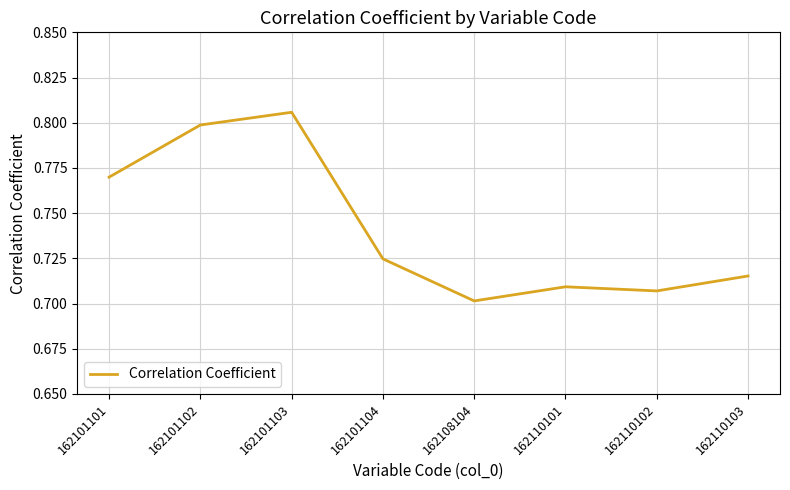

Count the values in the range 0 to 1.

8